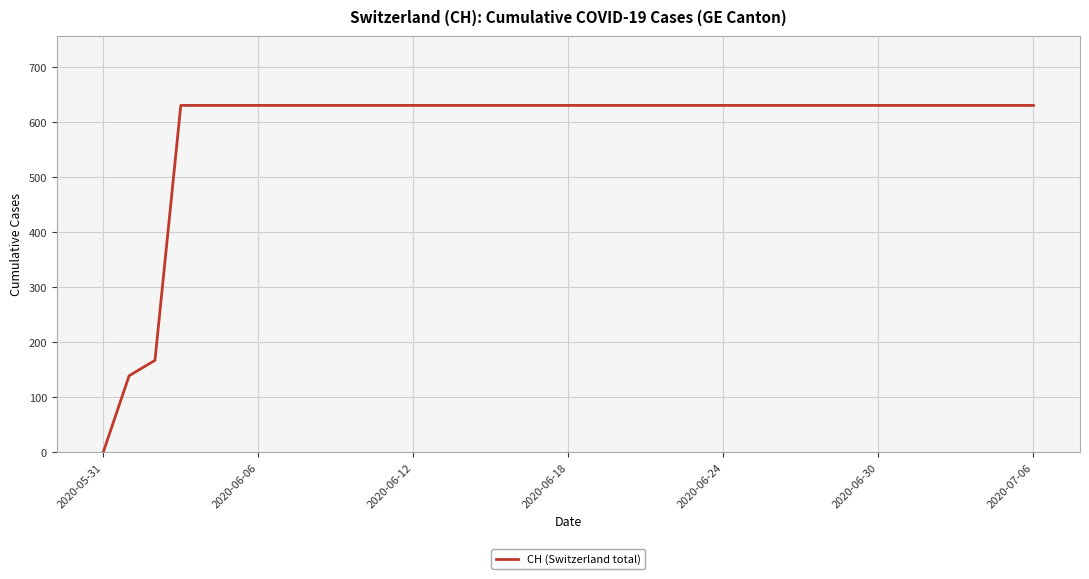

What is the greatest value displayed?

631